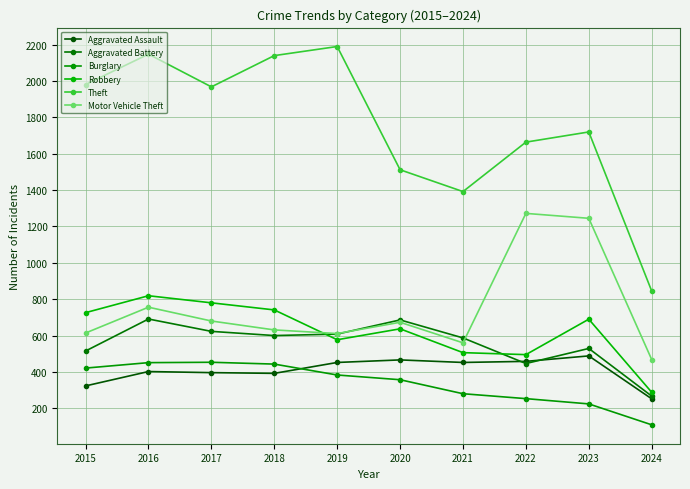

Read the Theft value at 2019.

2190